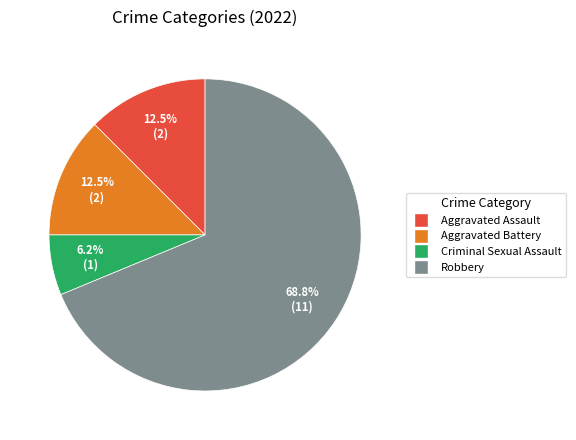

How much of the chart is everything except Aggravated Assault?

87.5%